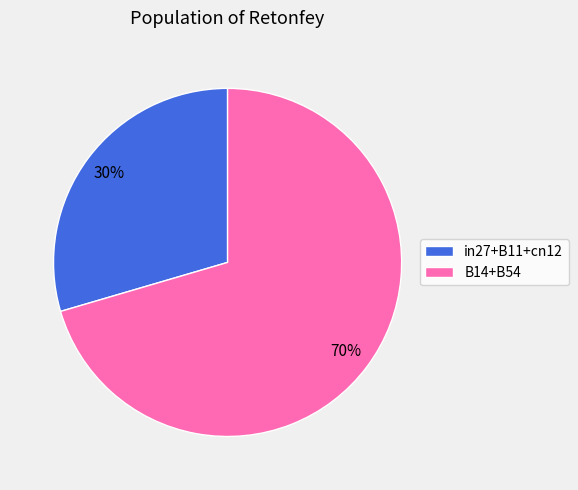

To the nearest percent, what percentage of the pie is in27+B11+cn12?

30%